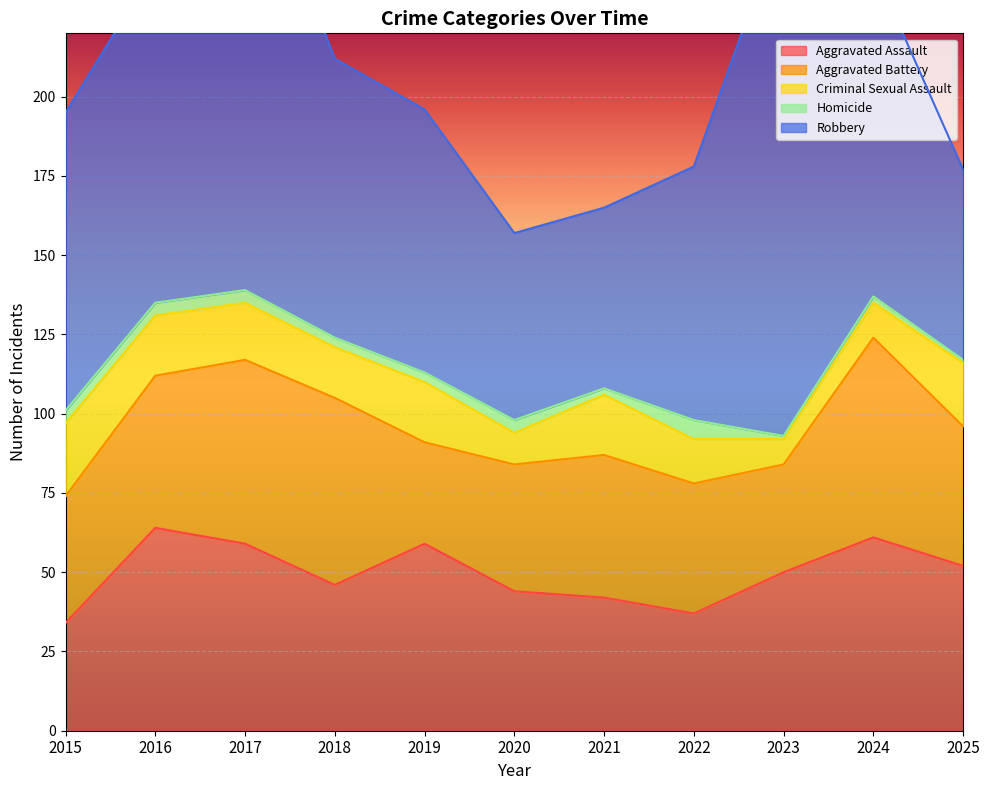

What are all the series names shown in the legend?

Aggravated Assault, Aggravated Battery, Criminal Sexual Assault, Homicide, Robbery